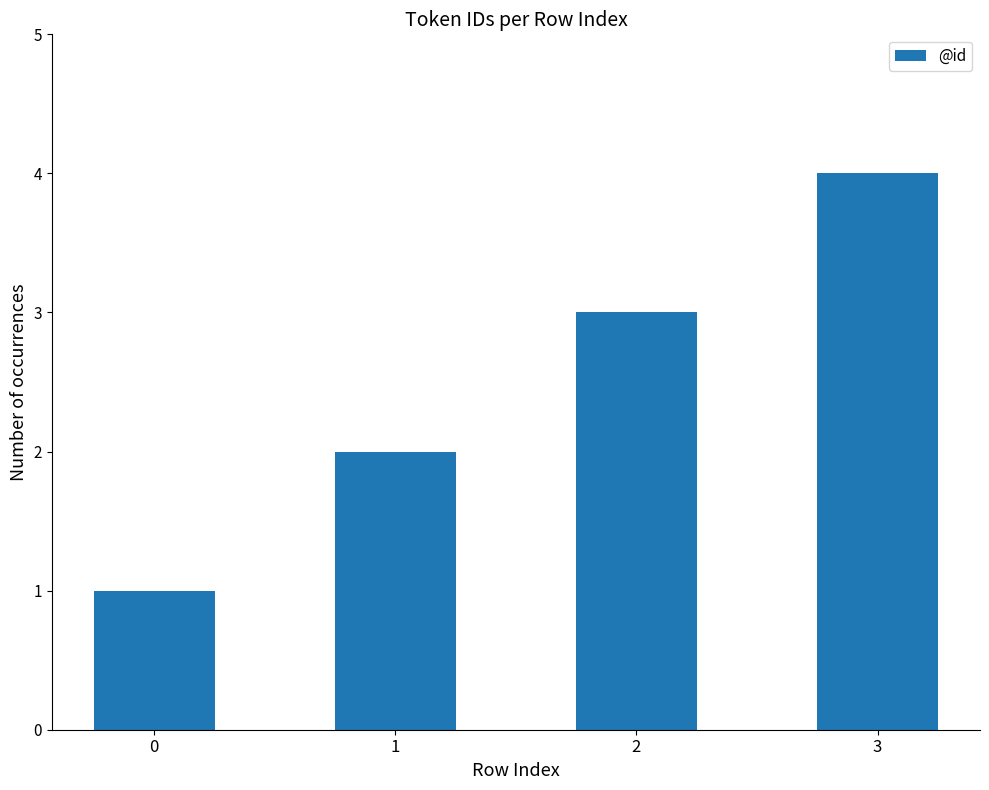

Read the value at 0.

1